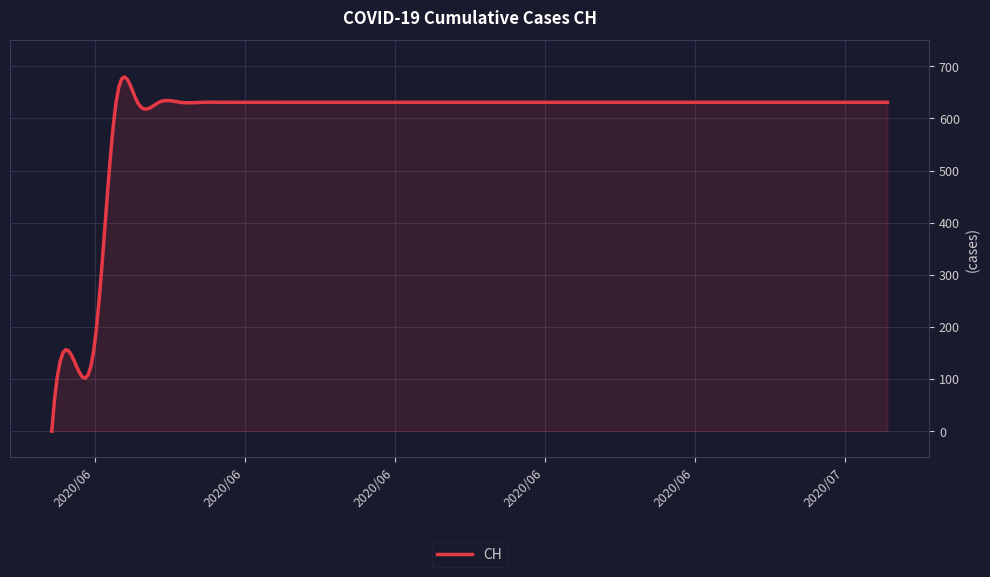

What is the average value?

598.6